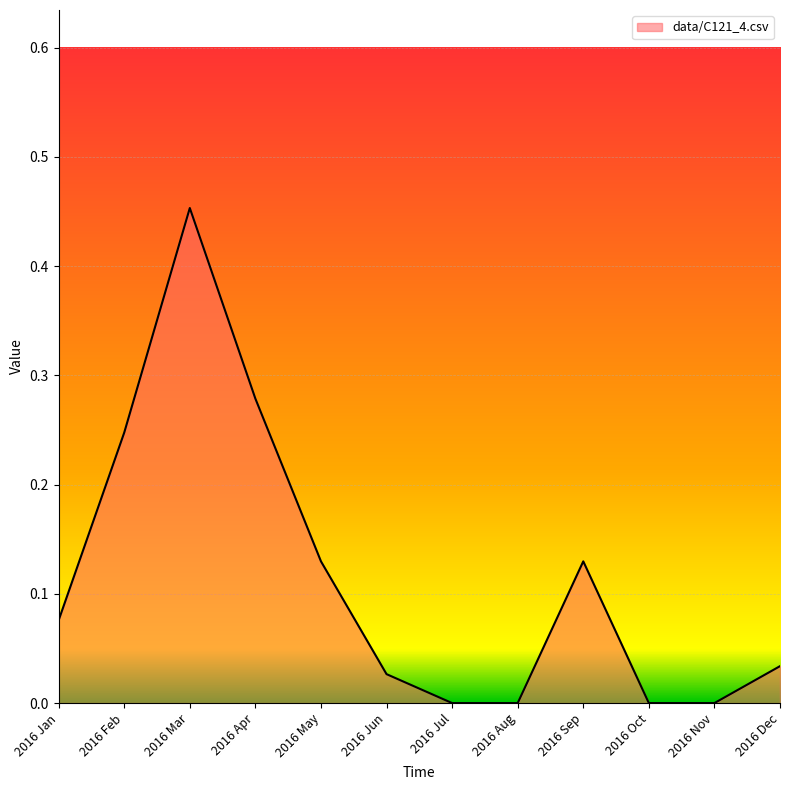

Which has a higher value, 2016 Dec or 2016 Sep?

2016 Sep